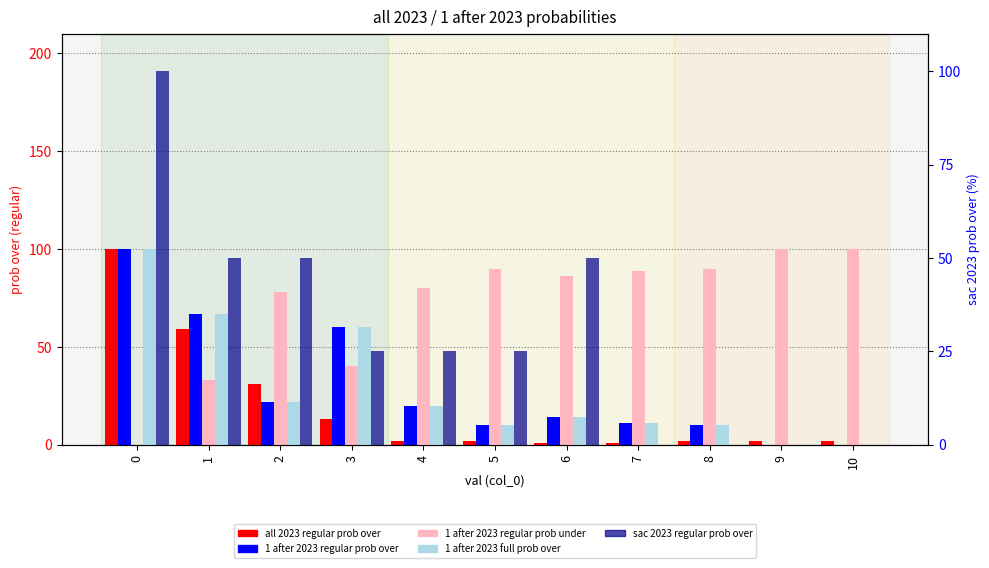

What is the sum of the 1 after 2023 regular prob under values at 2 and 10?

178